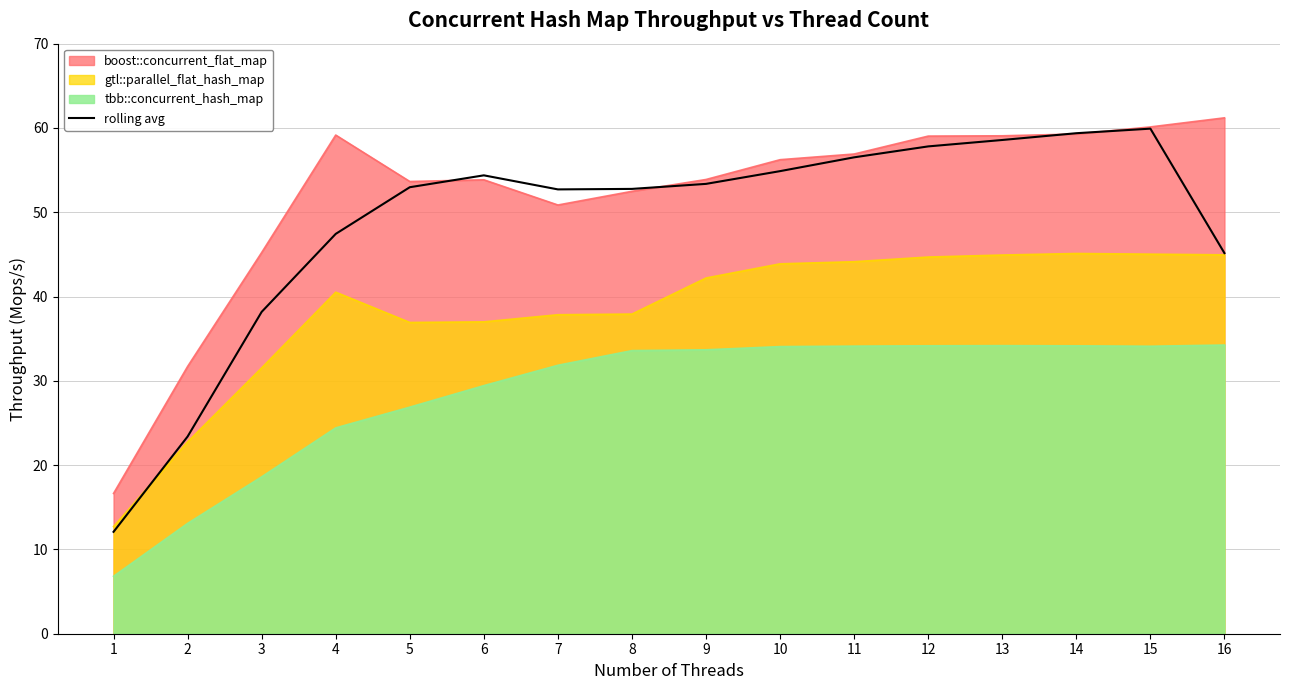

Reading right to left, list all the values displayed in this chart.

45.2	59.9	59.4	58.6	57.8	56.5	54.9	53.4	52.8	52.7	54.4	53.0	47.4	38.2	23.4	12.1